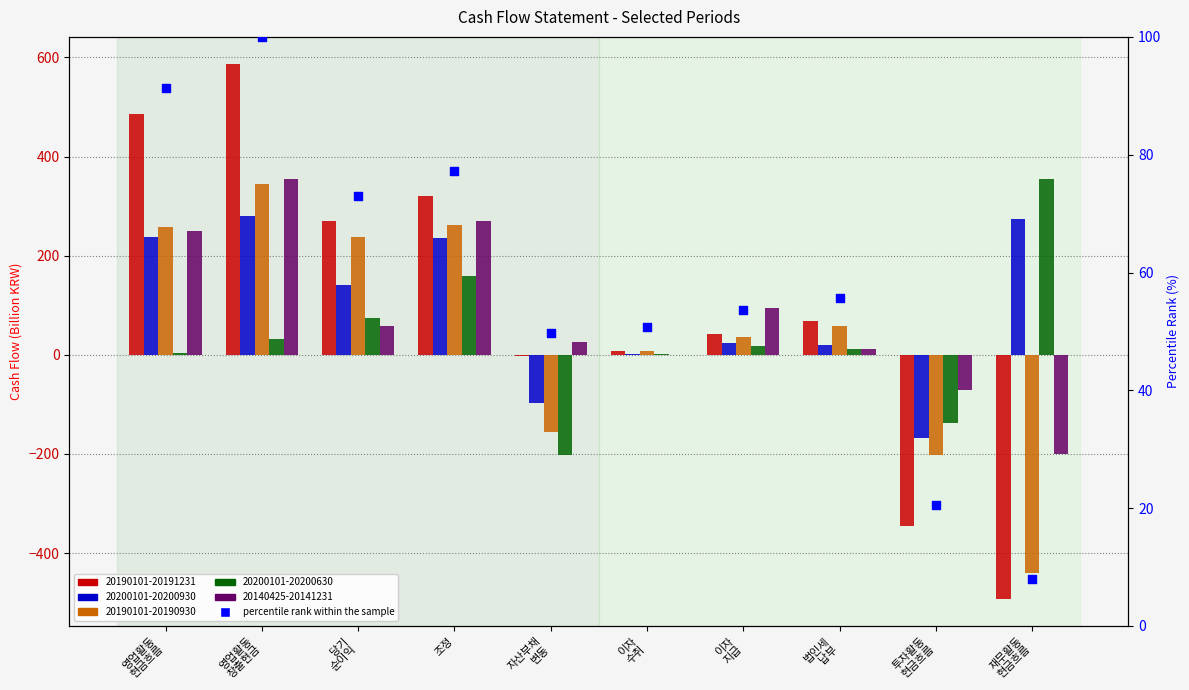

Which has a higher value, 자산부채
변동 or 당기
순이익?

당기
순이익